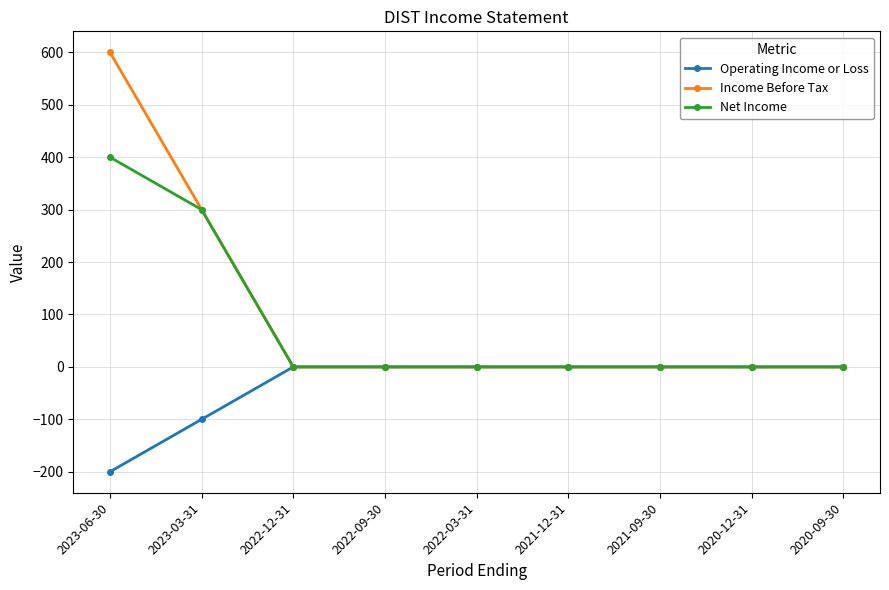

Which series has the widest spread of values?

Income Before Tax